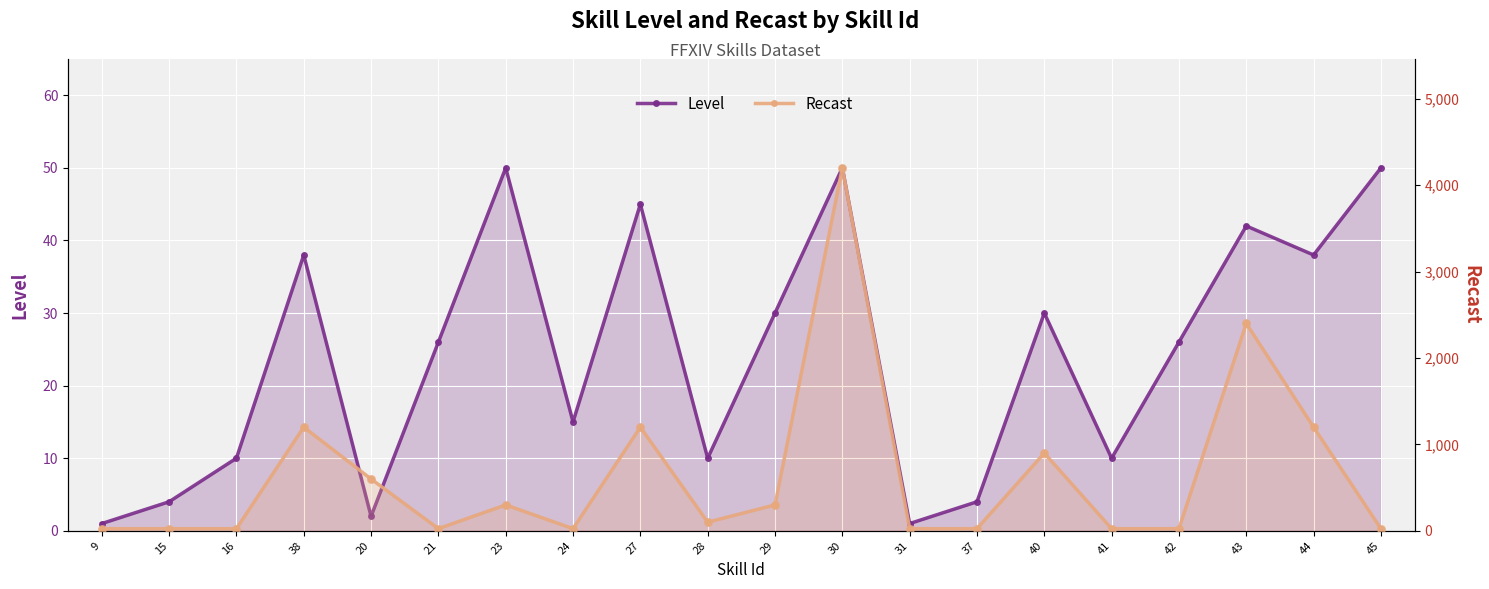

What are all the series names shown in the legend?

Level, Recast